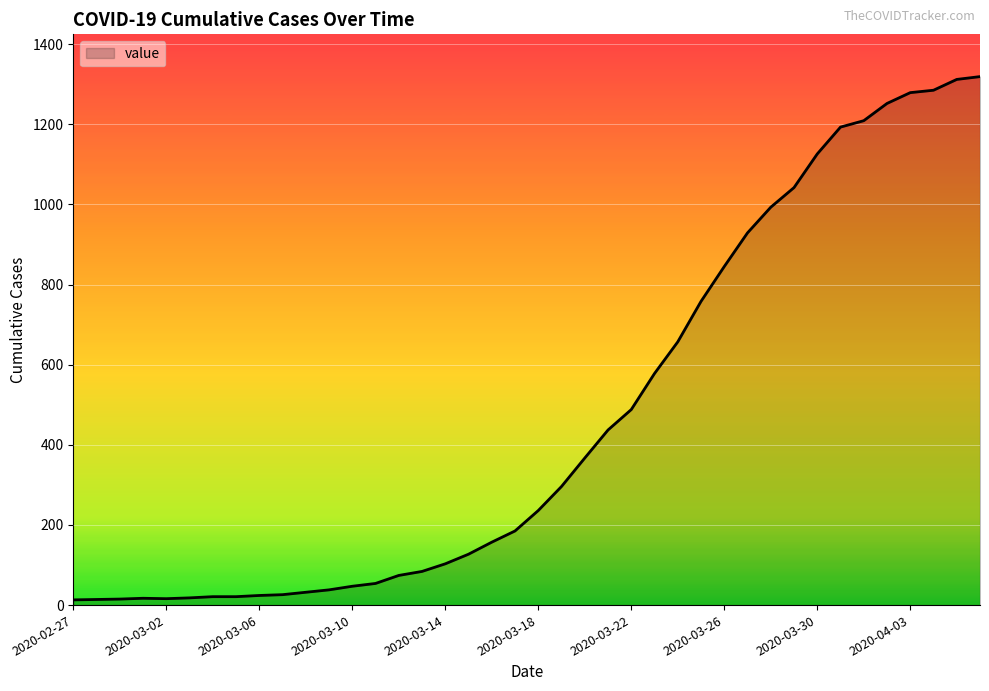

What is the maximum value shown in the chart?

1319